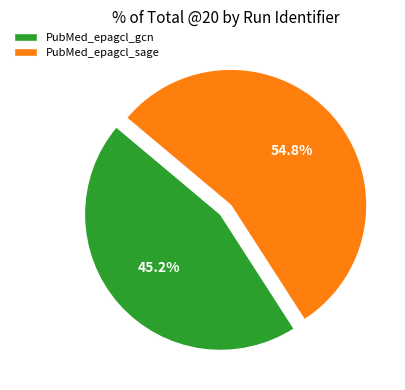

To the nearest percent, what percentage of the pie is PubMed_epagcl_gcn?

45%